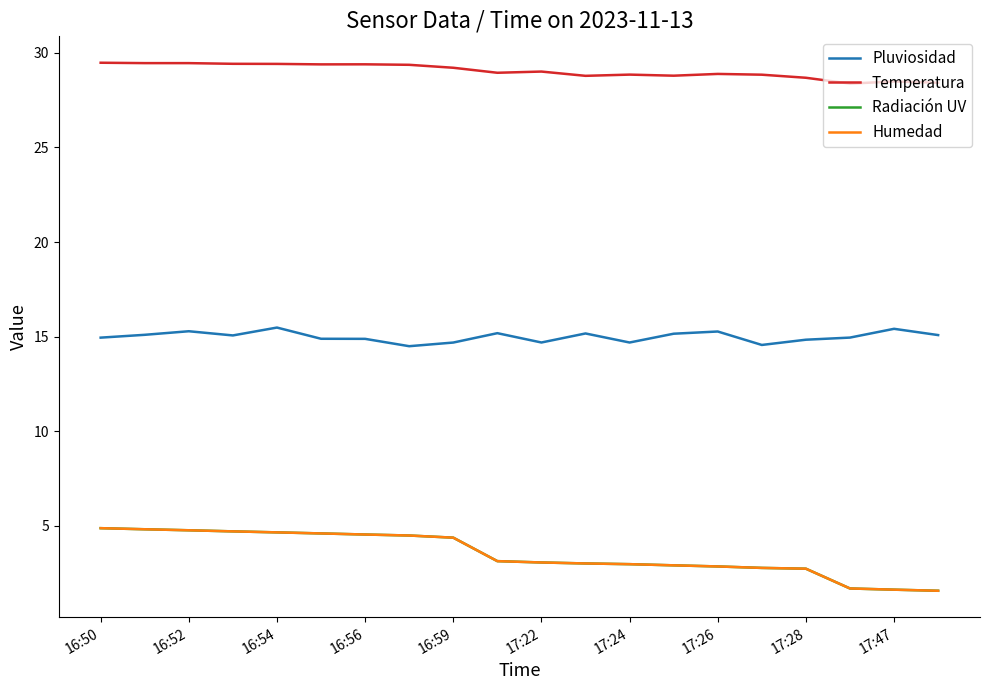

Is this an area chart (filled region under the line)?

No